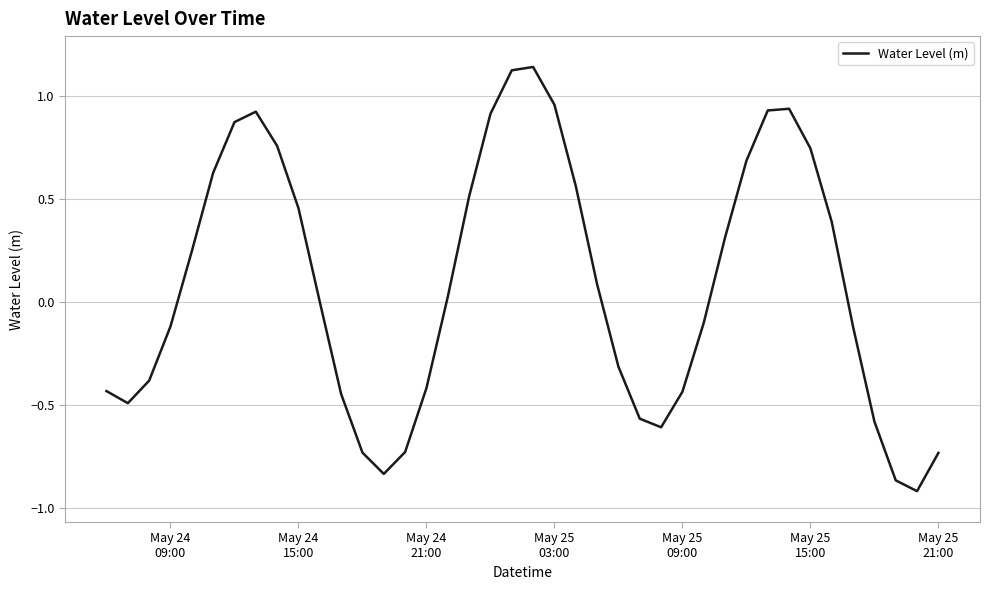

What is the difference between the maximum and minimum values?

2.1